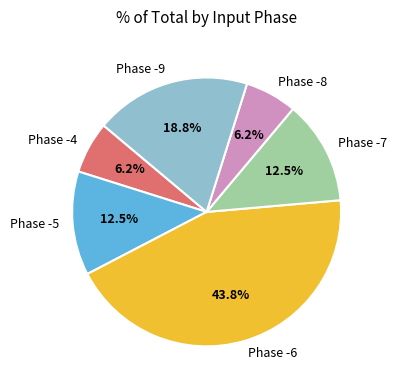

How many segments does this pie chart have?

6